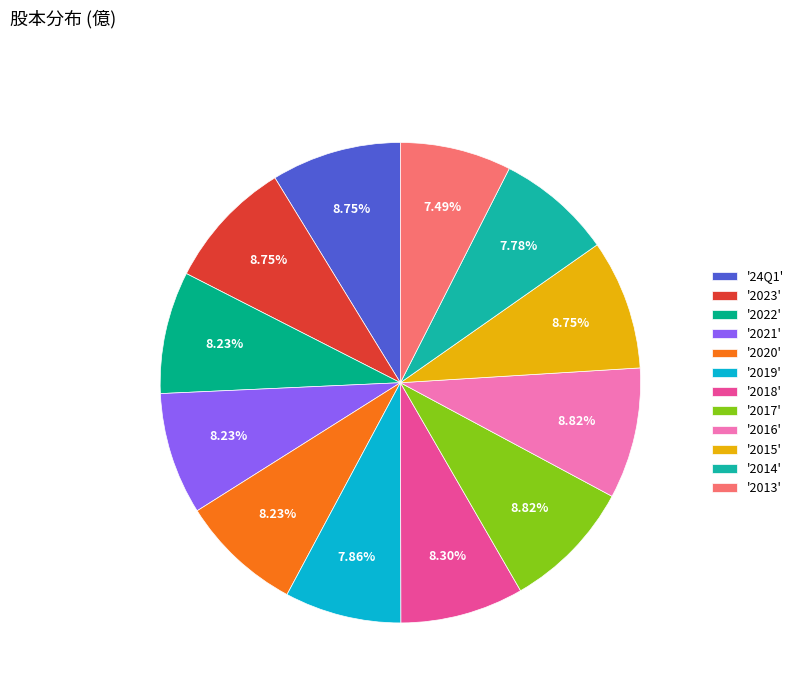

Rank the categories by value from lowest to highest.

2013, 2014, 2019, 2022, 2021, 2020, 2018, 24Q1, 2023, 2015, 2017, 2016